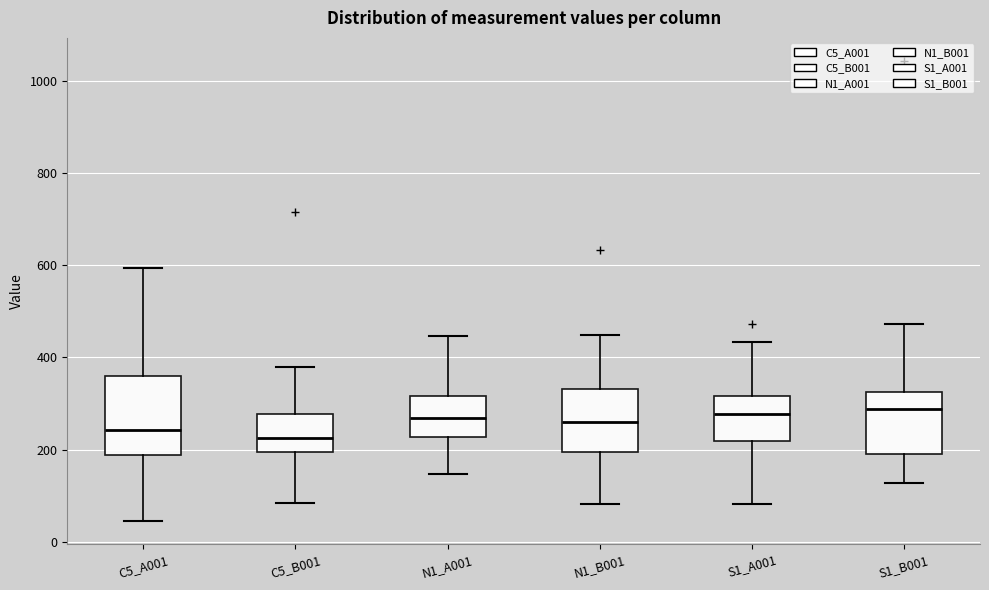

Where does the upper whisker of the box for S1_B001 end on the y-axis? The values are not printed on the chart, so give them approximately, as read against the axis.

480